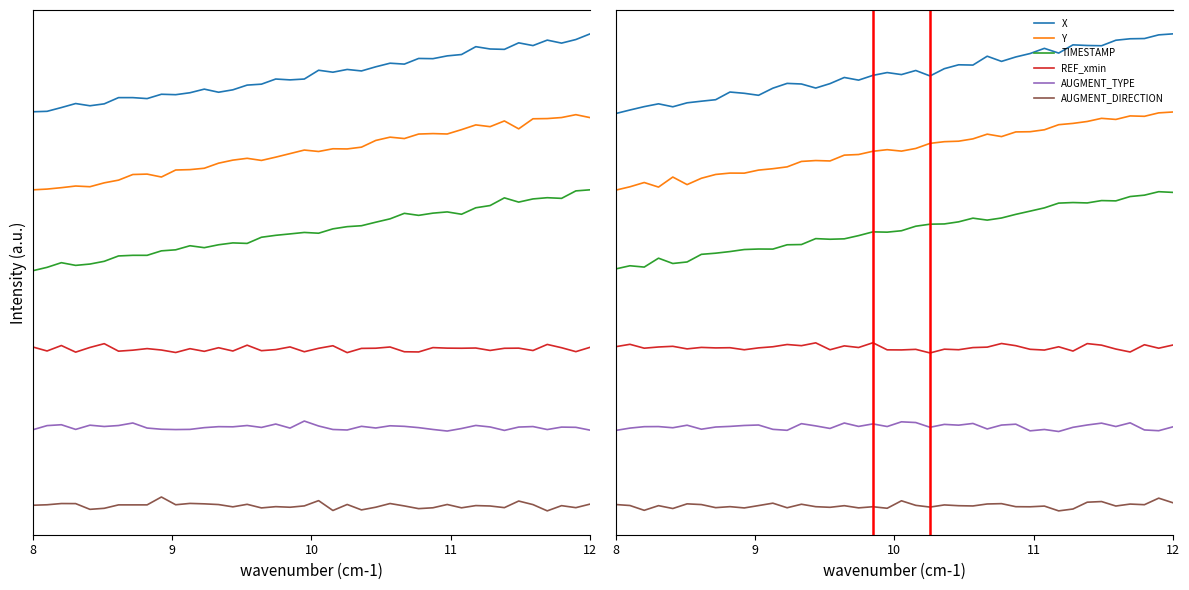

True or false: AUGMENT_DIRECTION and X cross at least once.

False